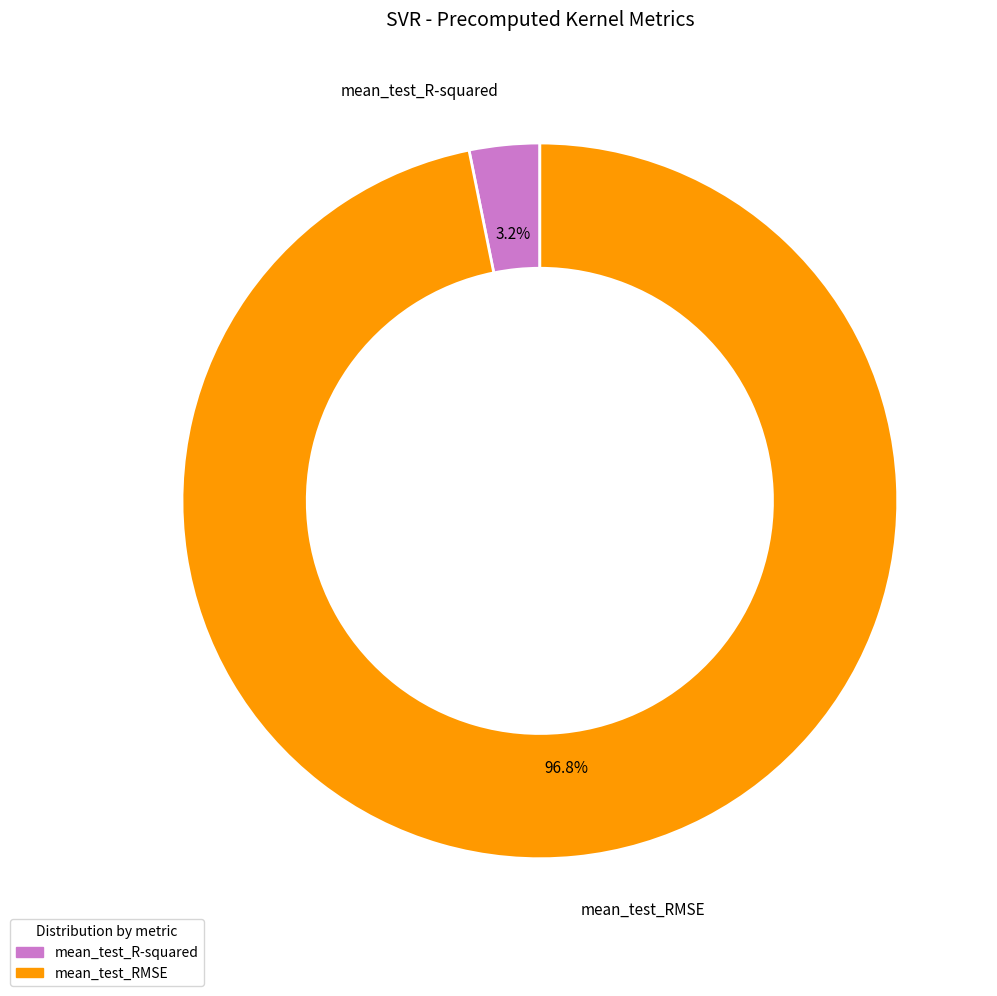

Does mean_test_R-squared represent more than half of the total?

No